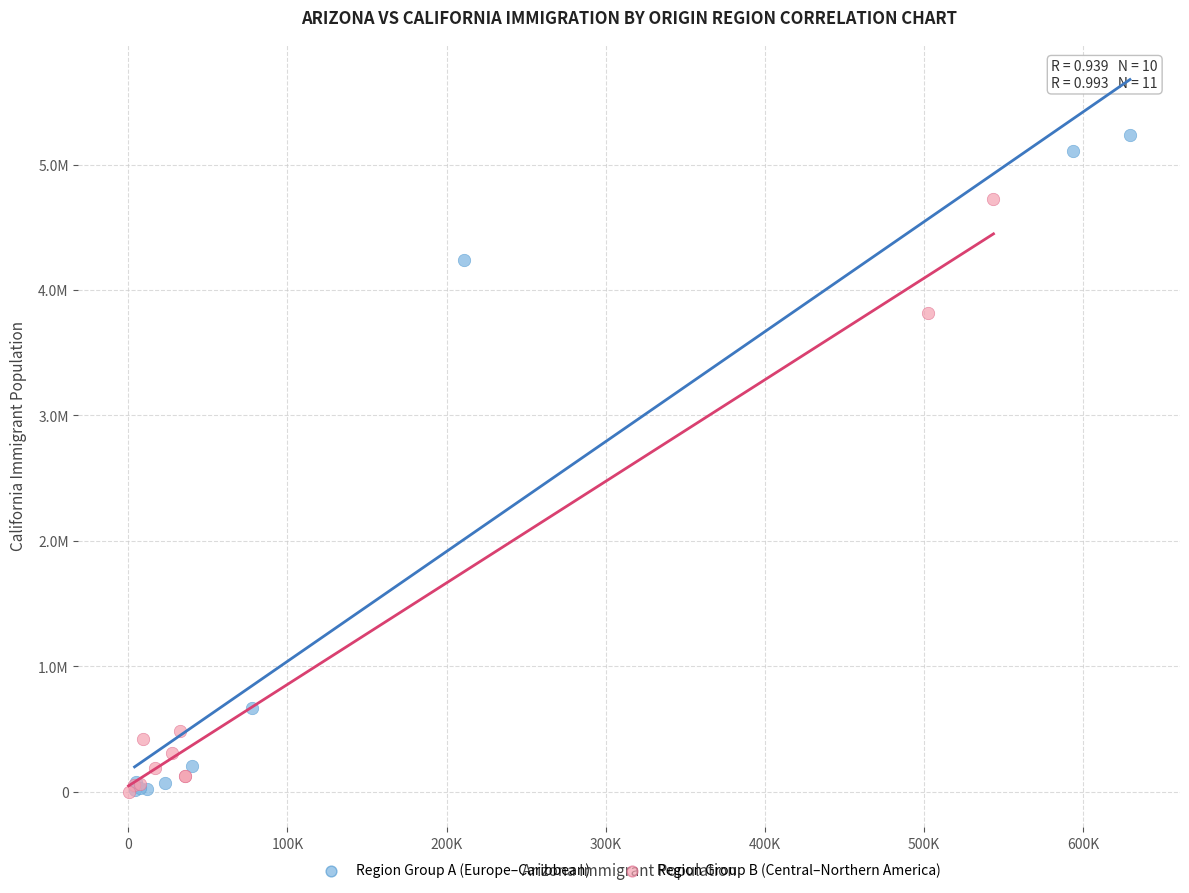

What are all the series names shown in the legend?

Region Group A (Europe–Caribbean), Region Group B (Central–Northern America)